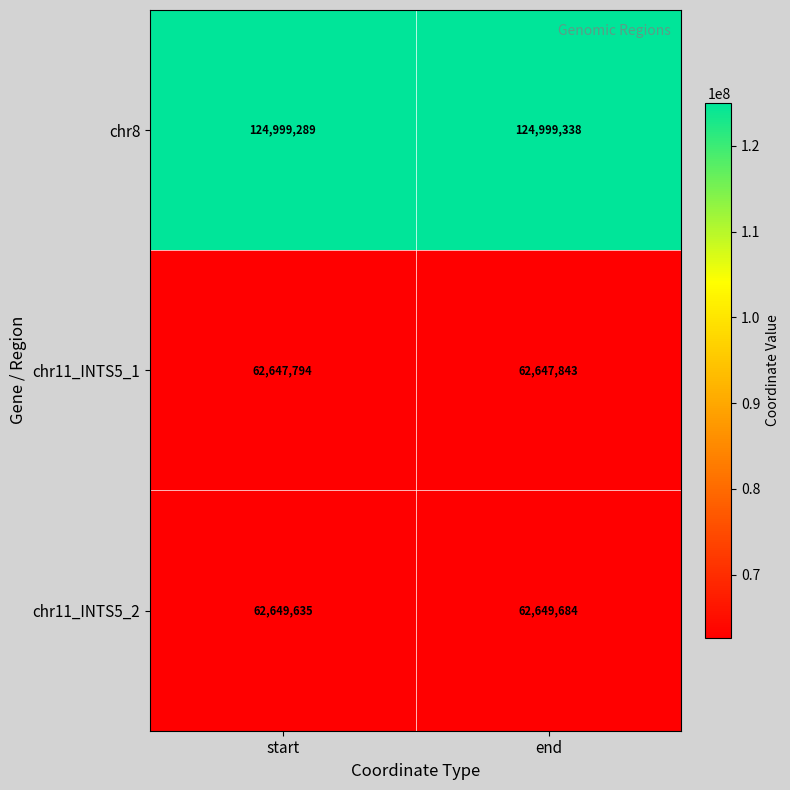

How many series are shown in this chart?

3